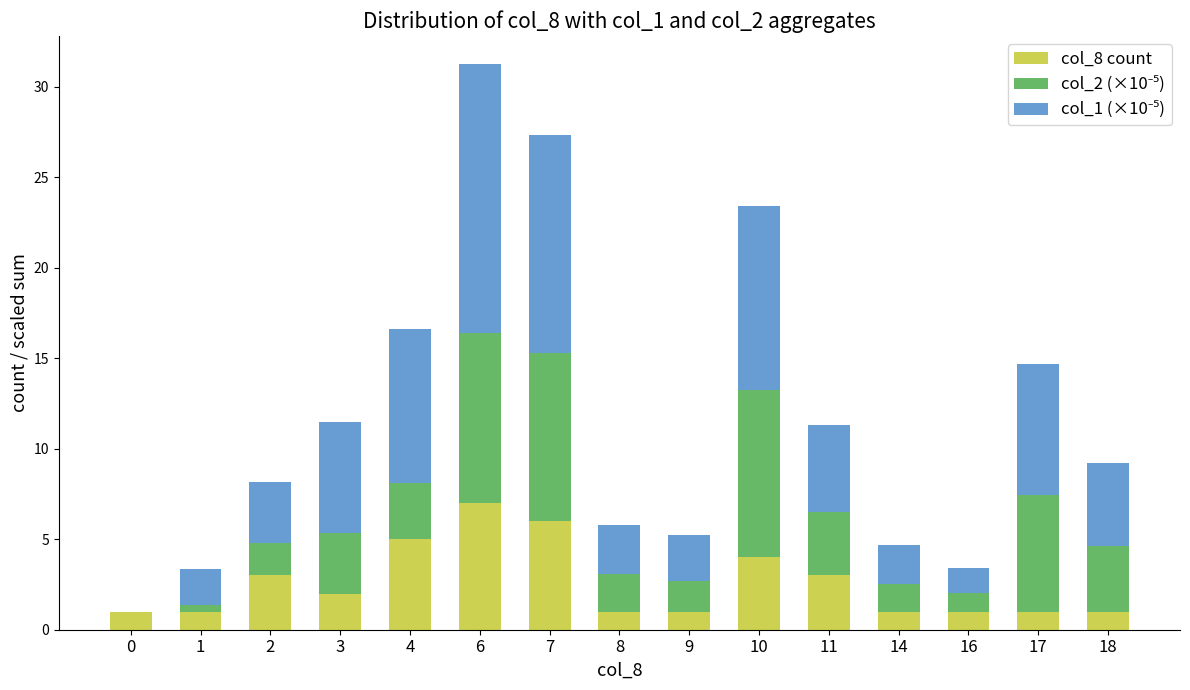

What is the maximum value for col_8 count?

7.0